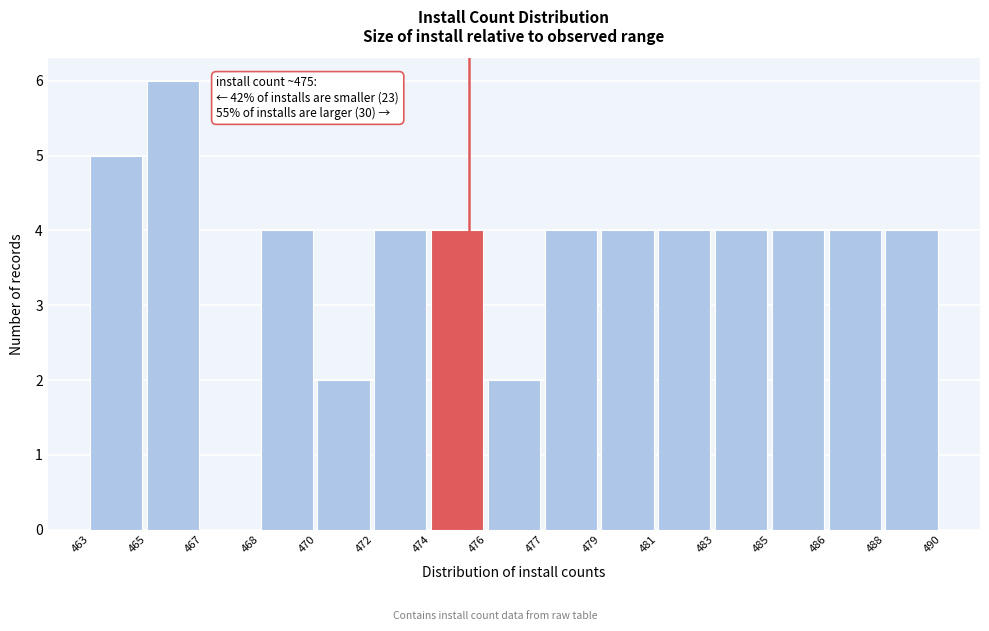

Reading left to right, list all the values displayed in this chart.

463=5	465=6	467=0	468=4	470=2	472=4	474=4	476=2	477=4	479=4	481=4	483=4	485=4	486=4	488=4